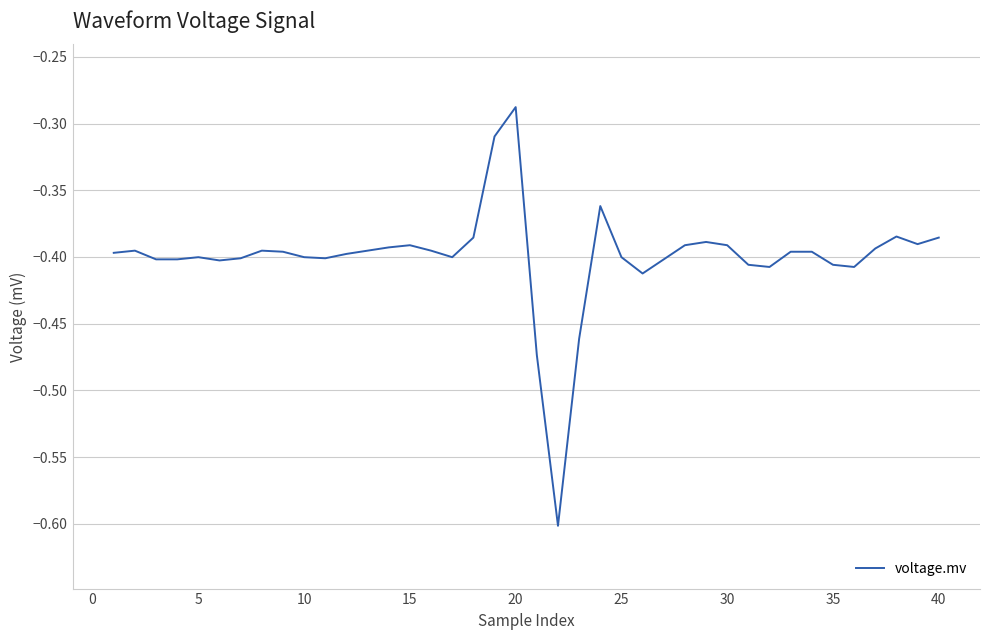

What is the minimum value shown in the chart?

-0.6